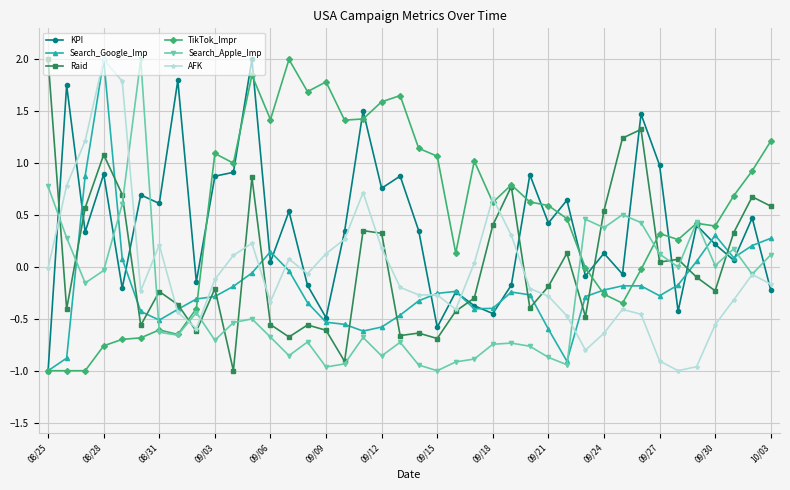

How many lines are shown in the chart?

6